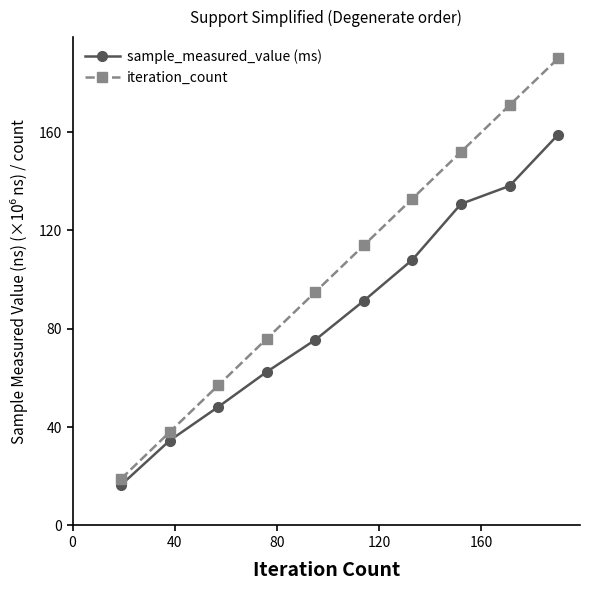

What is the maximum value for iteration_count?

190.0